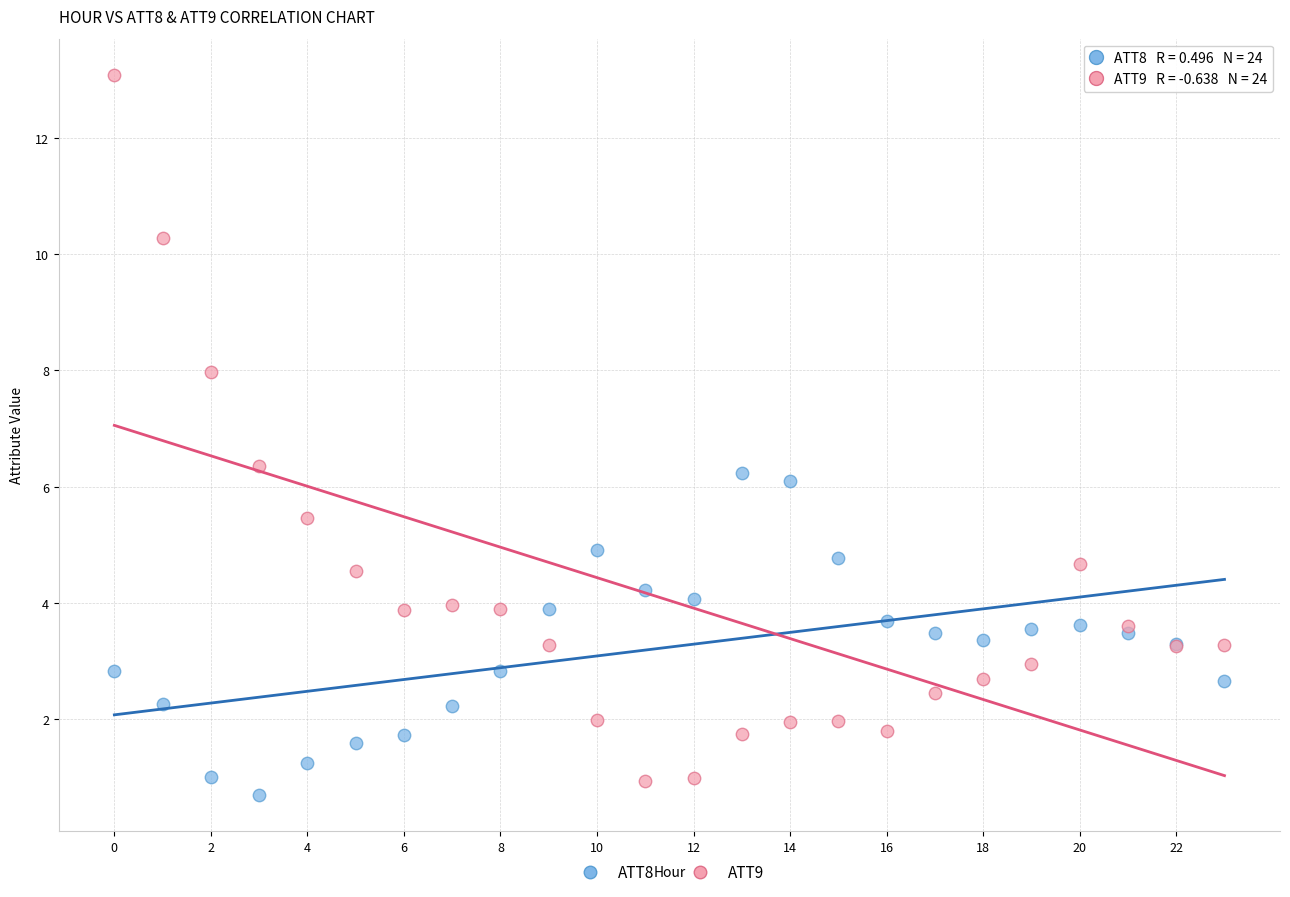

Which series has the largest Y range (max minus min)?

ATT9